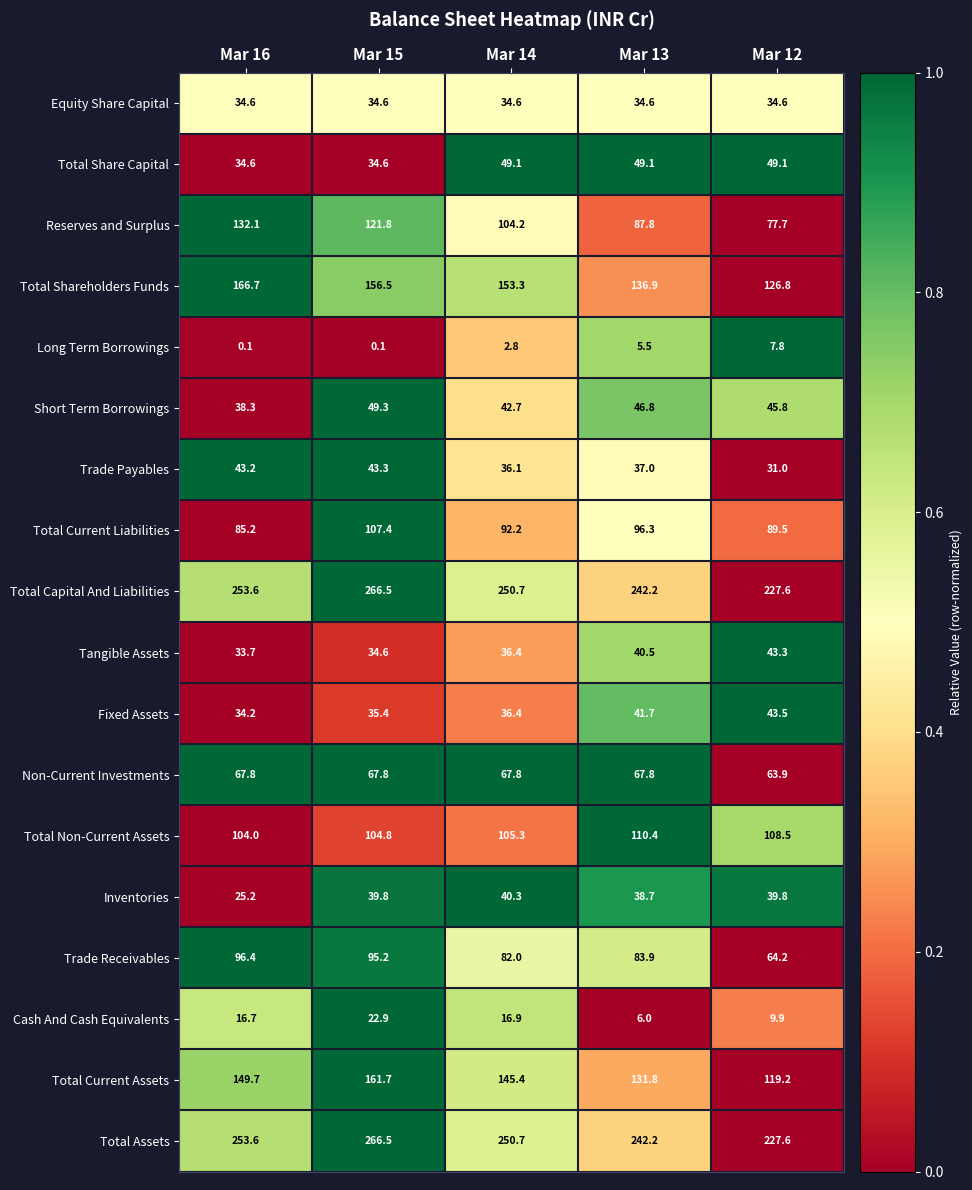

Which category has the highest value in the Fixed Assets series?

Mar 12